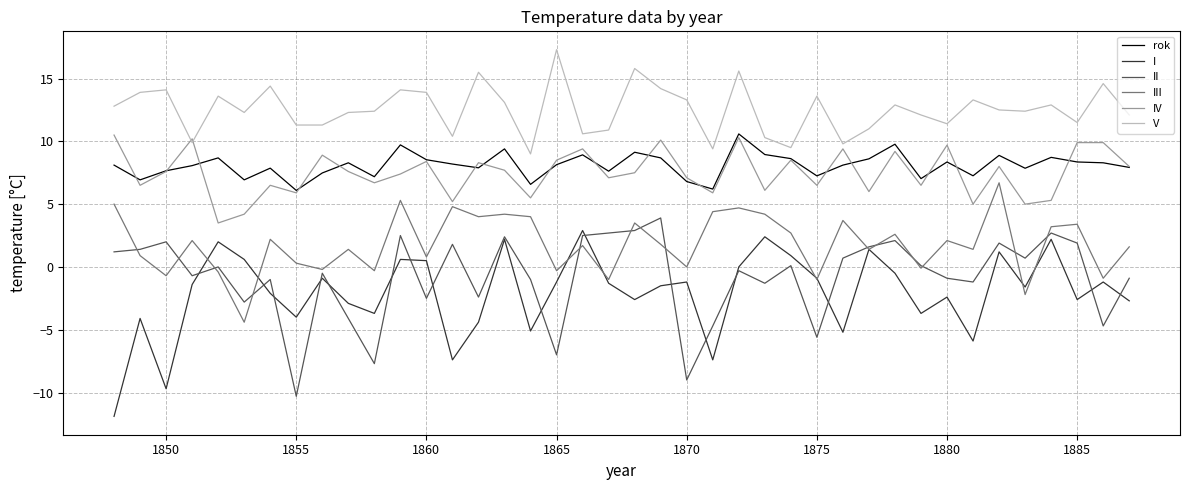

True or false: rok and V cross at least once.

False